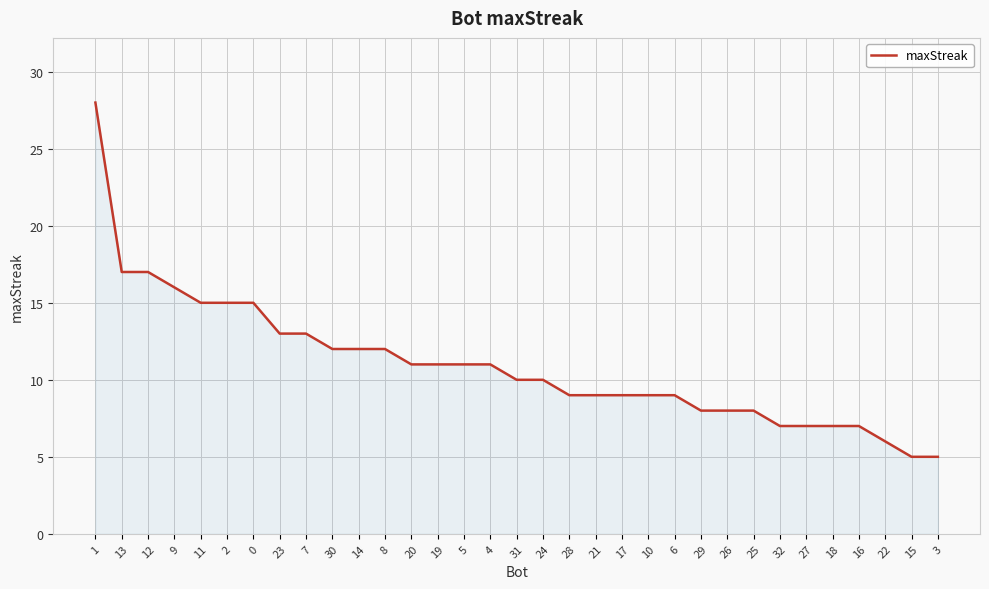

What is the maximum value shown in the chart?

28